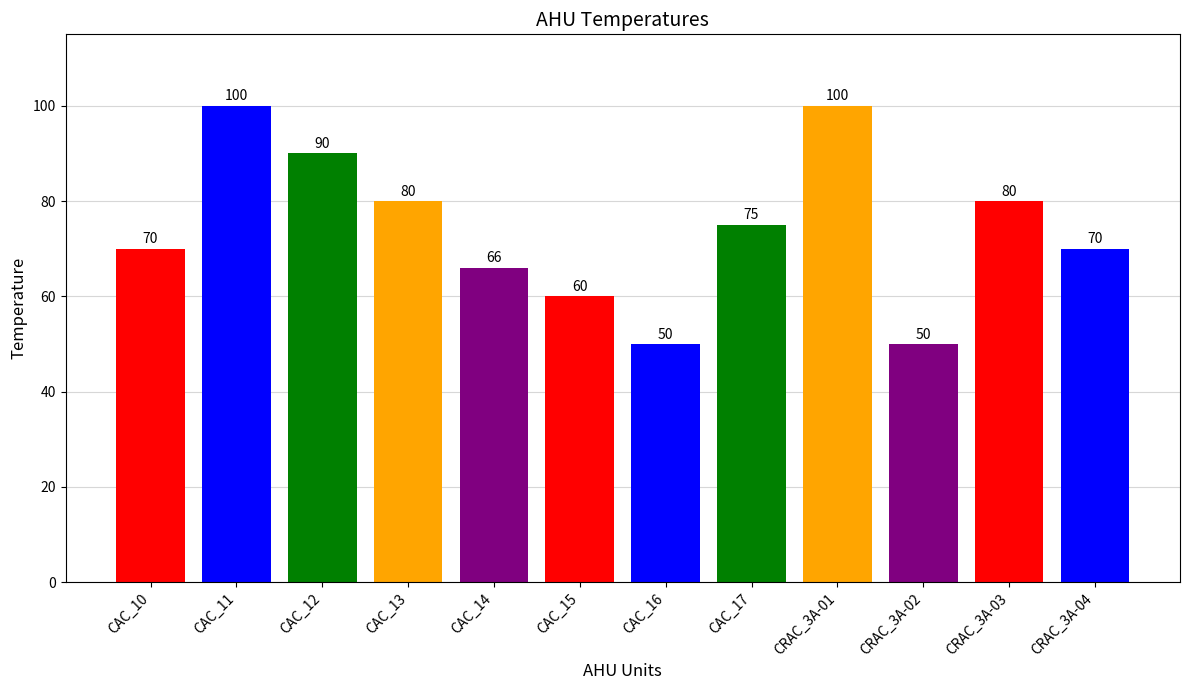

The chart shows a value of 90 at CAC_12. True or false?

True